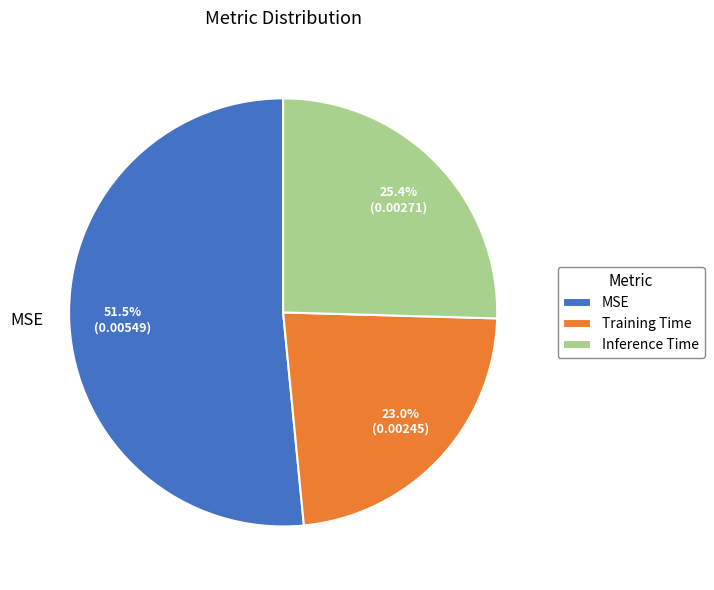

The Inference Time slice represents 16% of the pie. True or false?

False